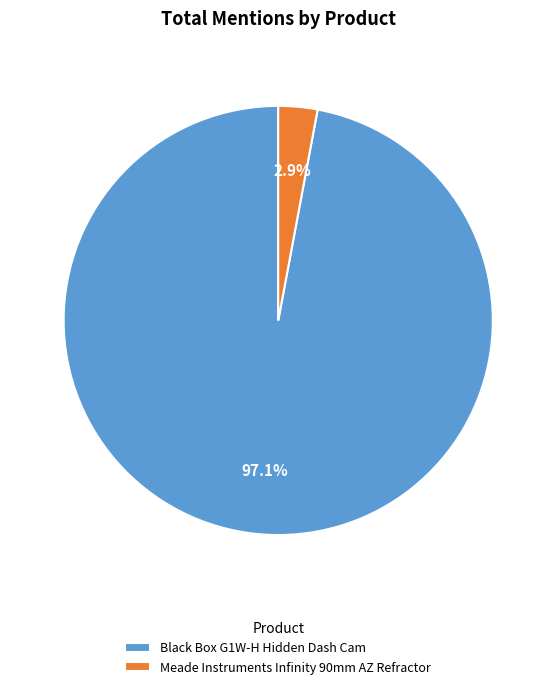

Which slice is the smallest?

Meade Instruments Infinity 90mm AZ Refractor